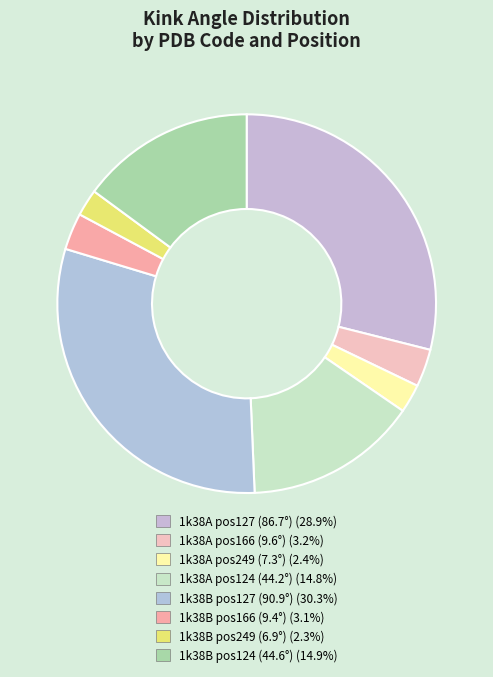

How many slices are in this pie chart?

8